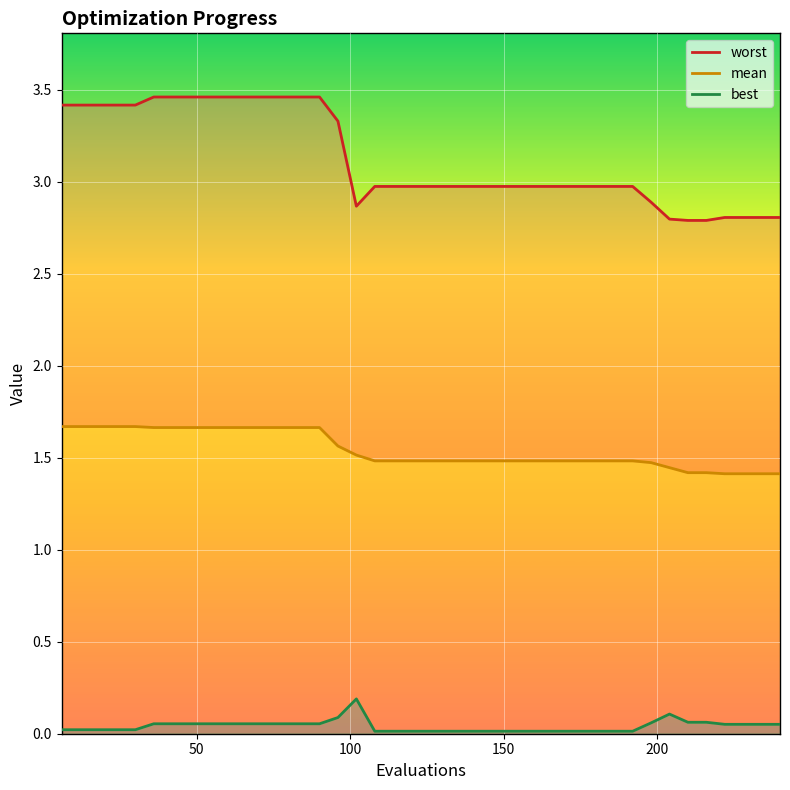

True or false: worst (line) has more than 2 interior local peaks.

False